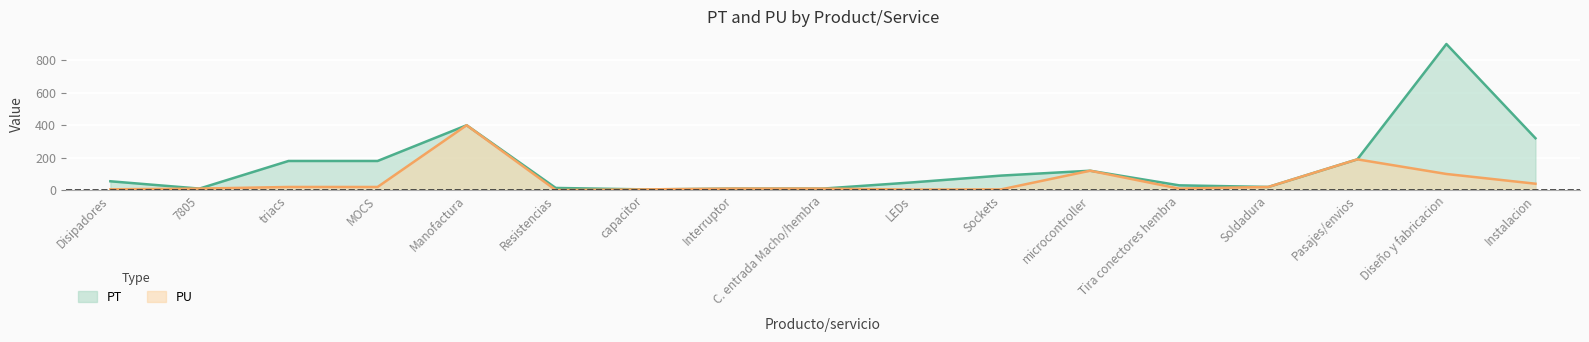

Is the value of PT at Pasajes/envios greater than the value of PU at capacitor?

Yes